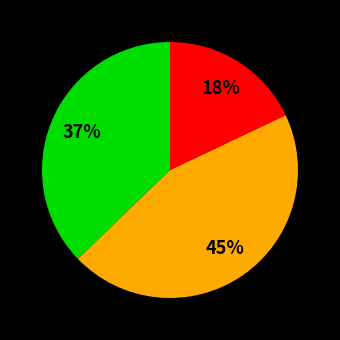

Is there a majority slice in this chart?

No